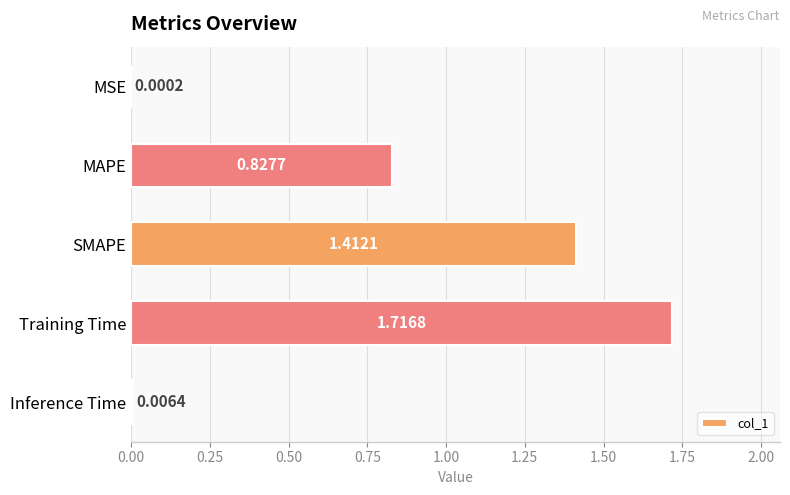

Between SMAPE and Inference Time, which is larger?

SMAPE